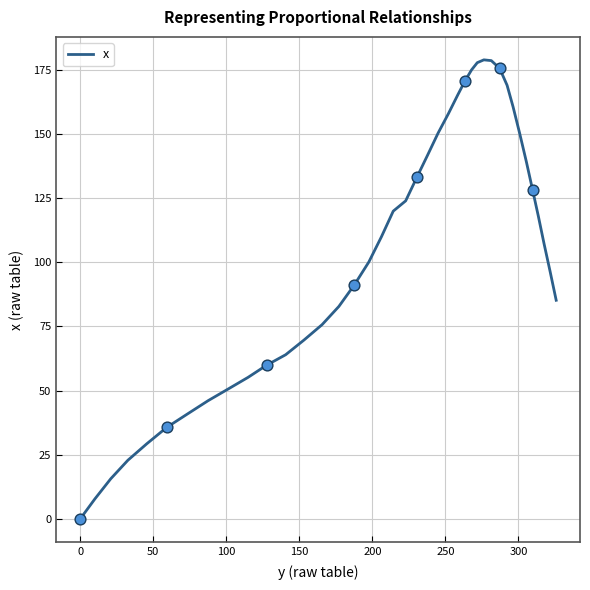

What is the difference between the maximum and minimum values?

178.8